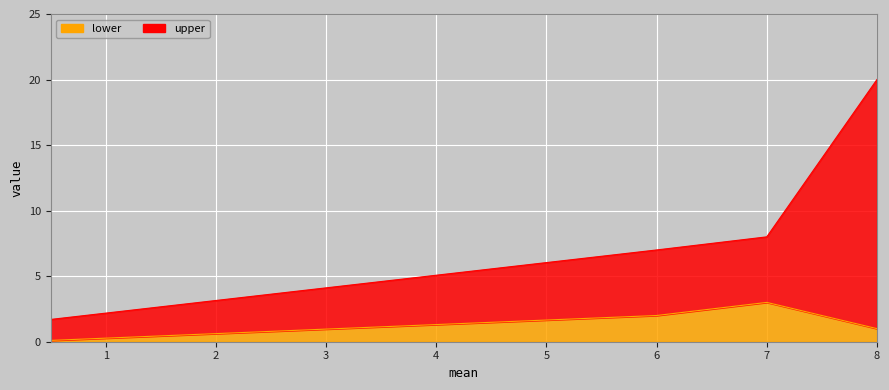

Is the value of lower at 8 greater than the value of upper at 0.5?

No